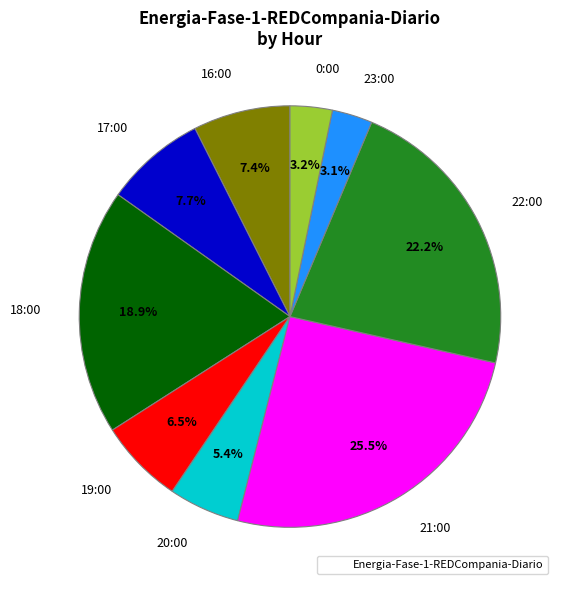

Which category has the biggest portion of the pie?

21:00